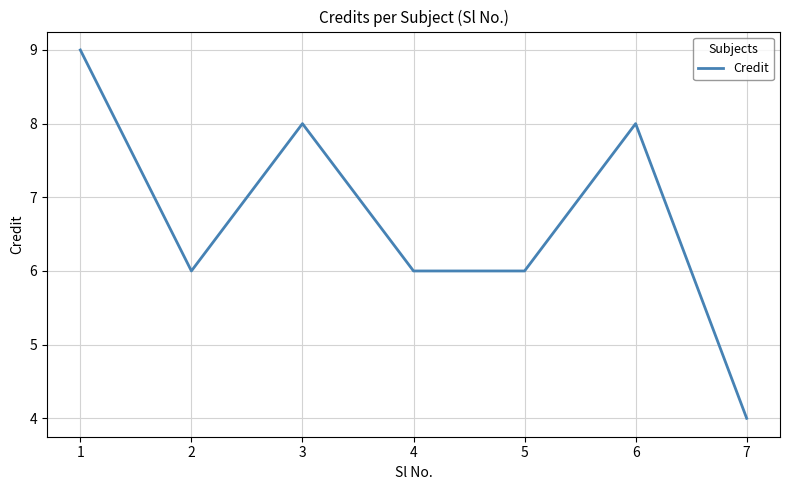

Is it true that the value at 4 is 4?

False